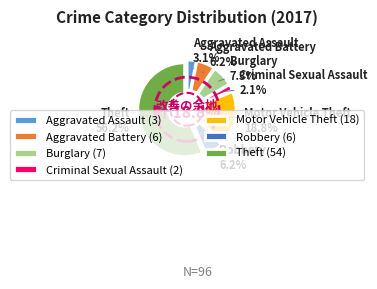

What percentage is the Robbery slice, to the nearest percent?

6%